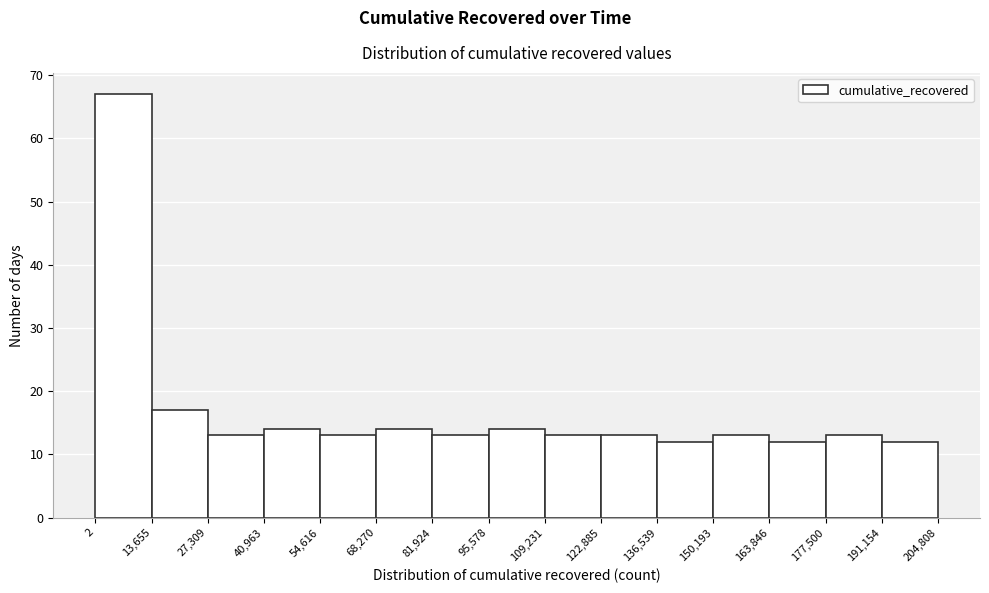

Reading left to right, list every bar in this chart as the range it spans on the x-axis followed by its height. The values are not printed on the chart, so give them approximately, as read against the axis.

2 to 13,655: 67
13,655 to 27,309: 17
27,309 to 40,963: 13
40,963 to 54,616: 14
54,616 to 68,270: 13
68,270 to 81,924: 14
81,924 to 95,578: 13
95,578 to 109,231: 14
109,231 to 122,885: 13
122,885 to 136,539: 13
136,539 to 150,193: 12
150,193 to 163,846: 13
163,846 to 177,500: 12
177,500 to 191,154: 13
191,154 to 204,808: 12